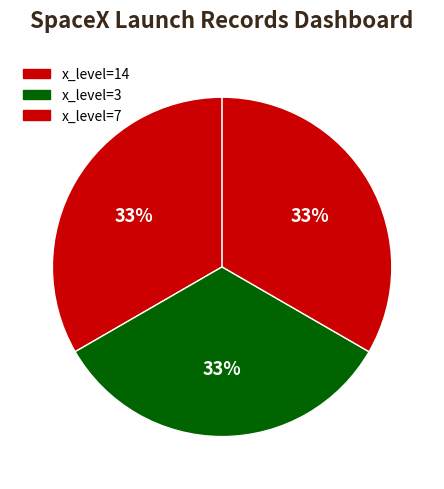

Is there a majority slice in this chart?

No